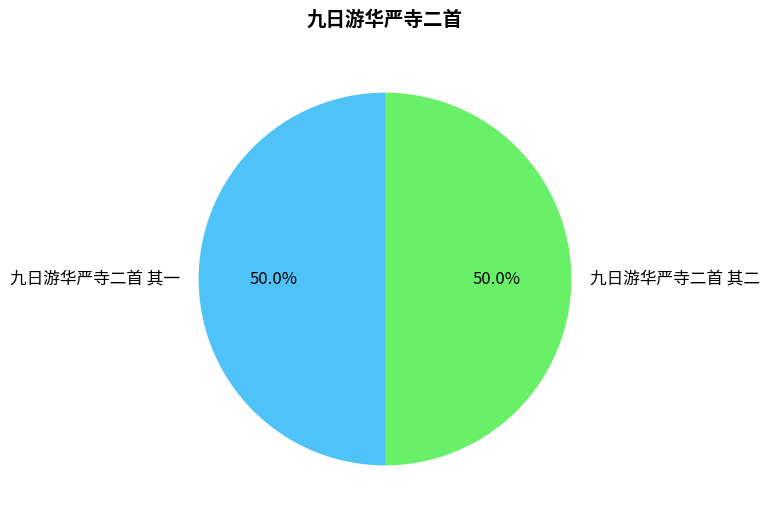

What percentage is the 九日游华严寺二首 其一 slice, to the nearest percent?

50%